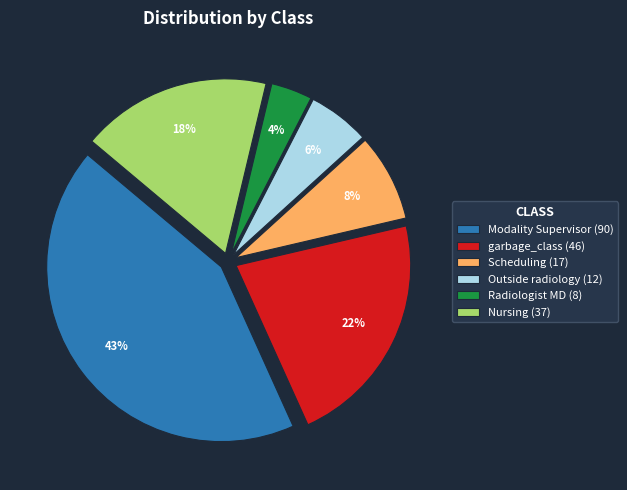

What percentage is the Modality Supervisor slice, to the nearest percent?

43%